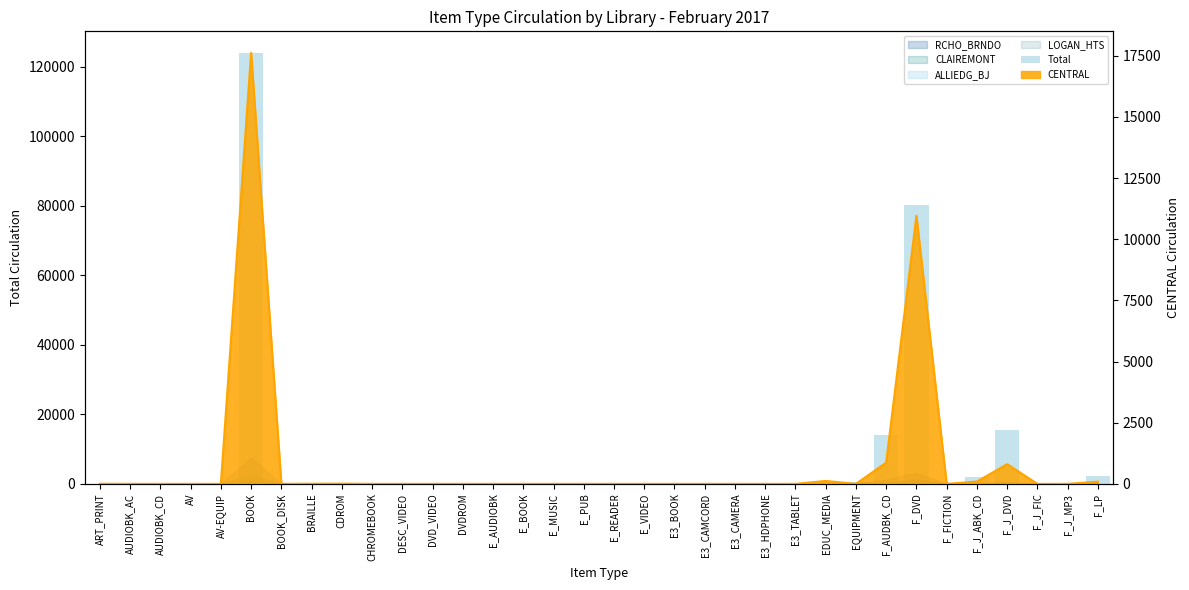

Rank the categories by value from lowest to highest.

AUDIOBK_CD, AV, AV-EQUIP, DESC_VIDEO, DVD_VIDEO, E_AUDIOBK, E_BOOK, E_MUSIC, E_PUB, E_READER, E_VIDEO, E3_BOOK, E3_CAMCORD, E3_CAMERA, E3_HDPHONE, E3_TABLET, F_FICTION, F_J_FIC, F_J_MP3, DVDROM, ART_PRINT, BOOK_DISK, BRAILLE, AUDIOBK_AC, CDROM, CHROMEBOOK, EQUIPMENT, EDUC_MEDIA, F_J_ABK_CD, F_LP, F_AUDBK_CD, F_J_DVD, F_DVD, BOOK